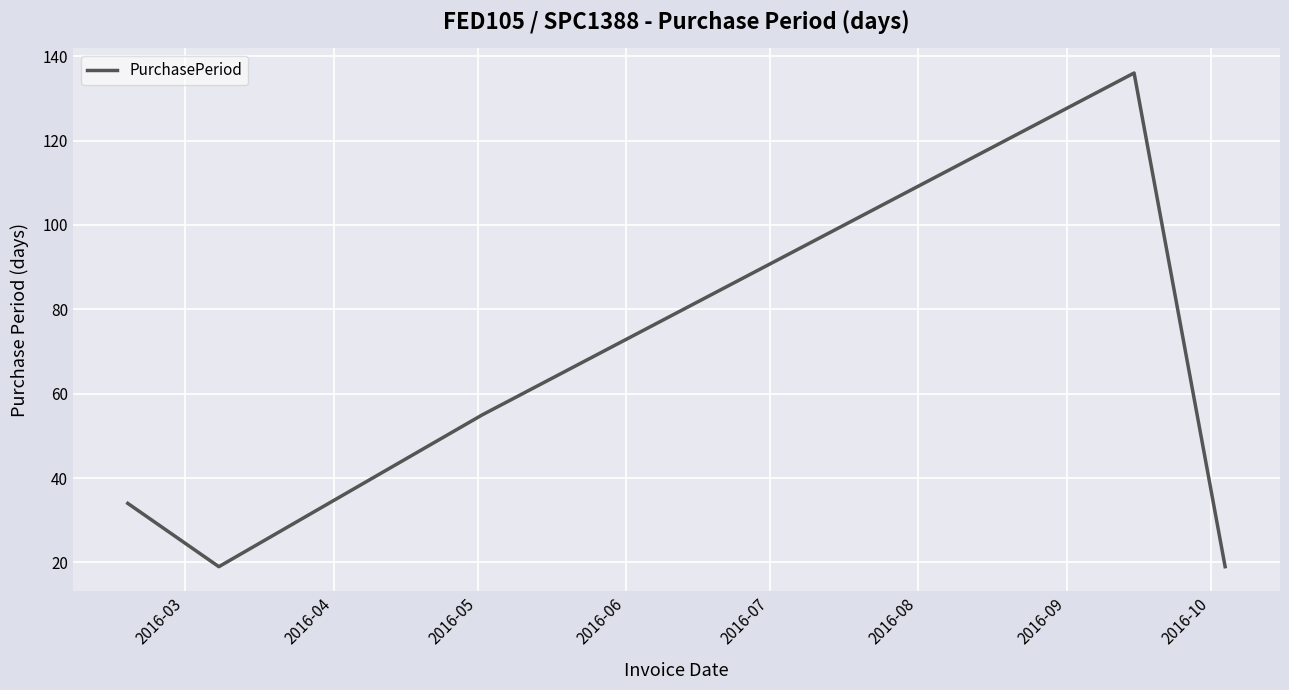

True or false: the data has more than 1 interior local peaks.

False